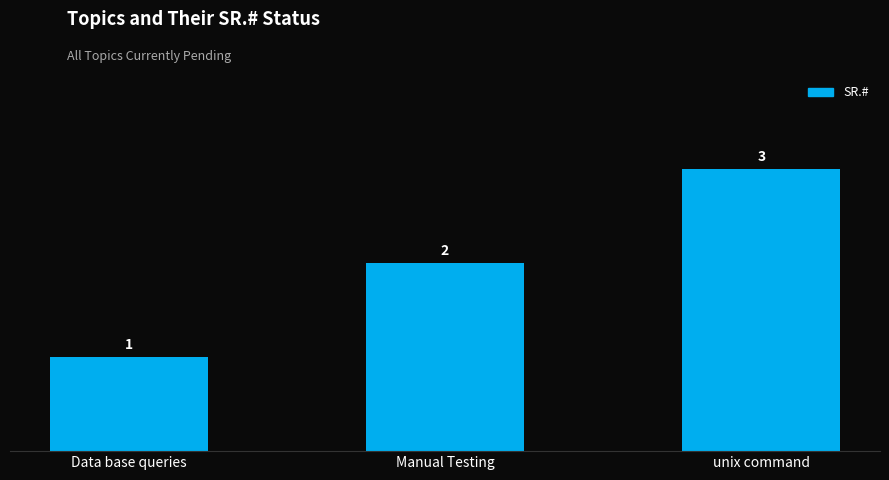

What is the sum of all values?

6